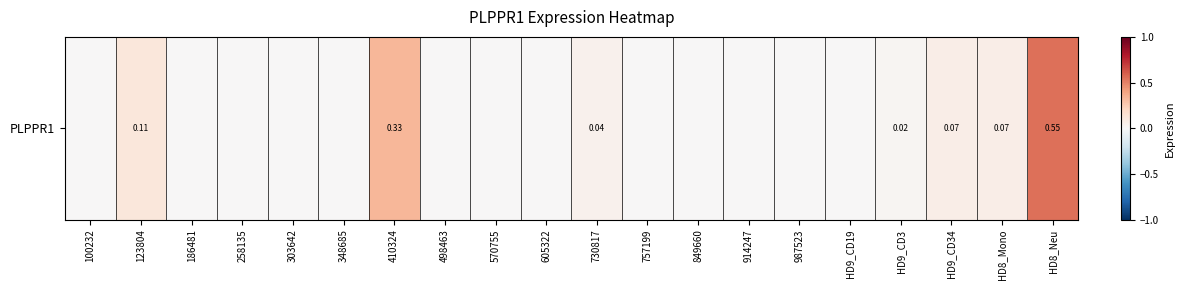

Reading left to right, extract all data points from this chart.

100232=0.0	123804=0.1	186481=0.0	258135=0.0	303642=0.0	348685=0.0	410324=0.3	498463=0.0	570755=0.0	605322=0.0	730817=0.0	757199=0.0	849660=0.0	914247=0.0	987523=0.0	HD9_CD19=0.0	HD9_CD3=0.0	HD9_CD34=0.1	HD8_Mono=0.1	HD8_Neu=0.6